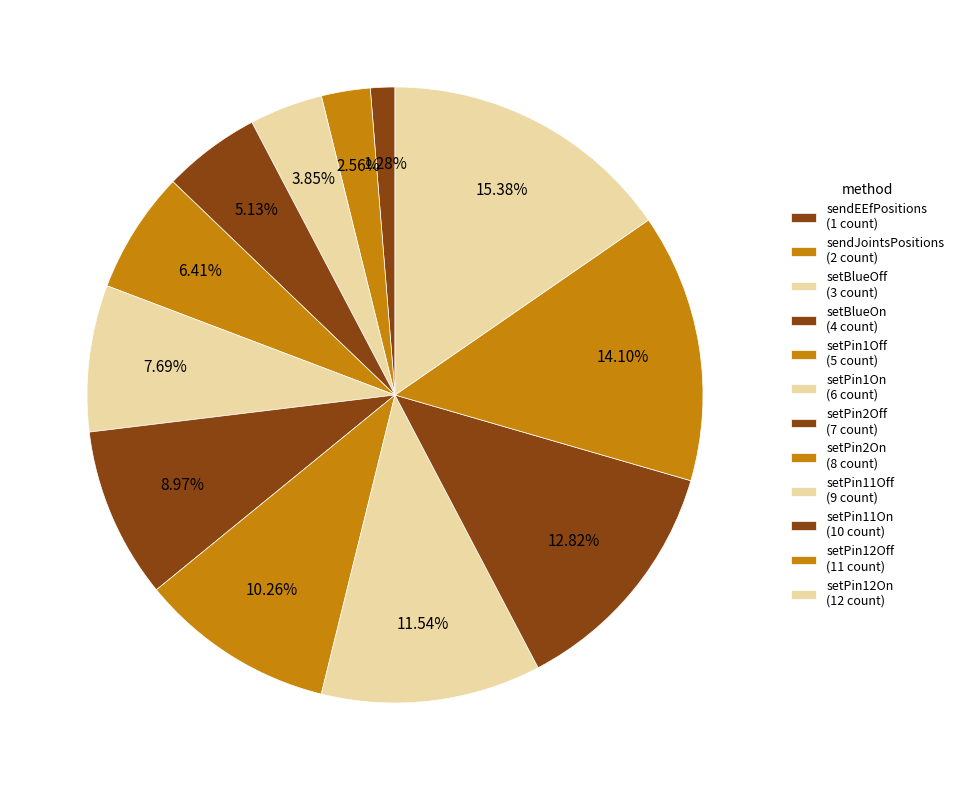

How many segments does this pie chart have?

12